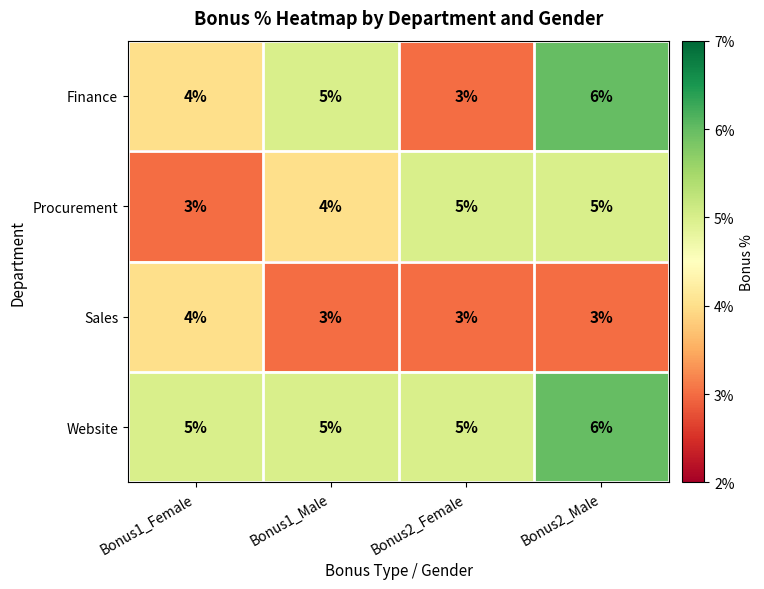

The Finance series shows 3 at Bonus2_Male. True or false?

False